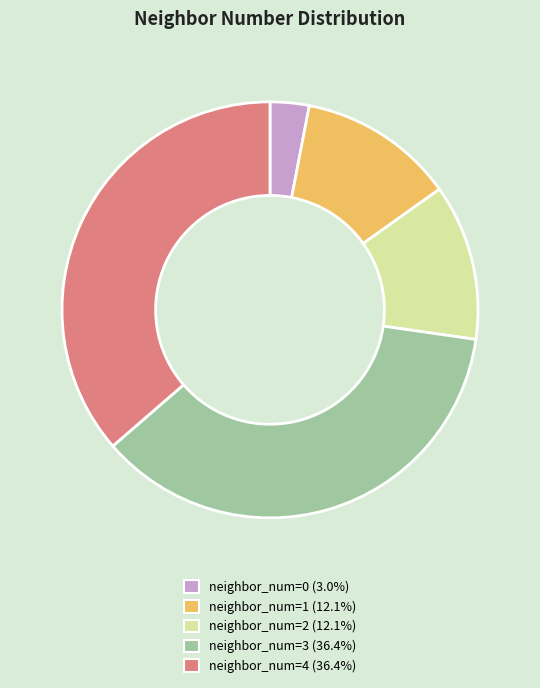

Does any single category account for the majority?

No